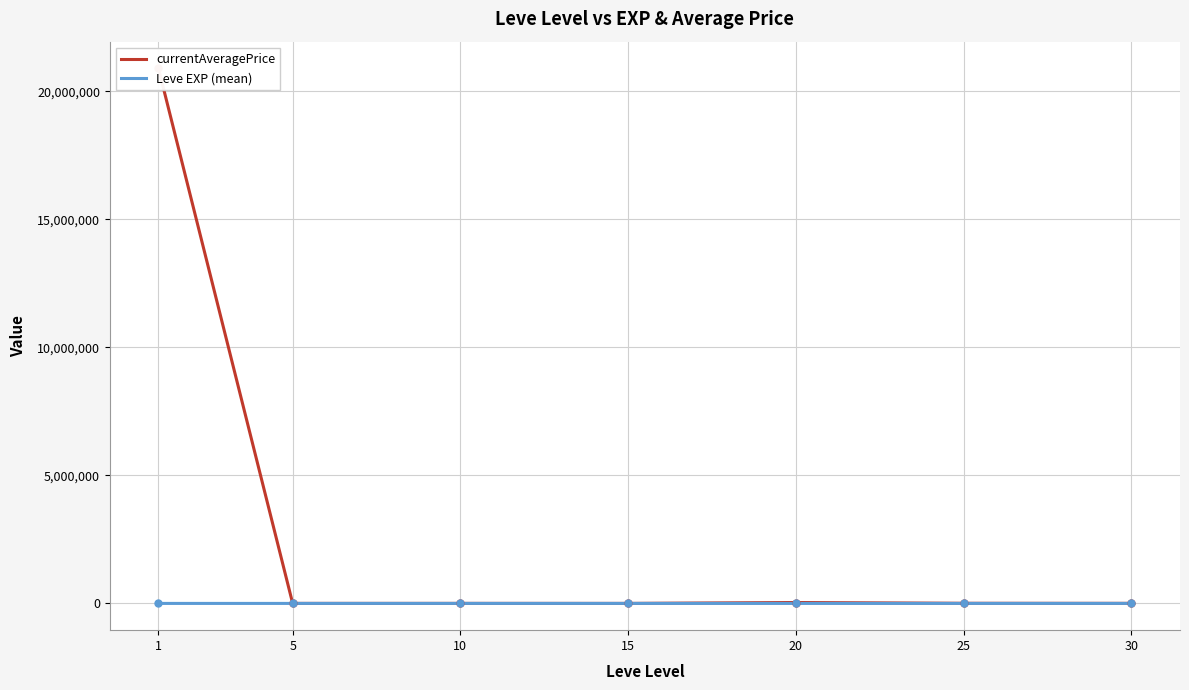

At which category is the sum across all series the highest?

1